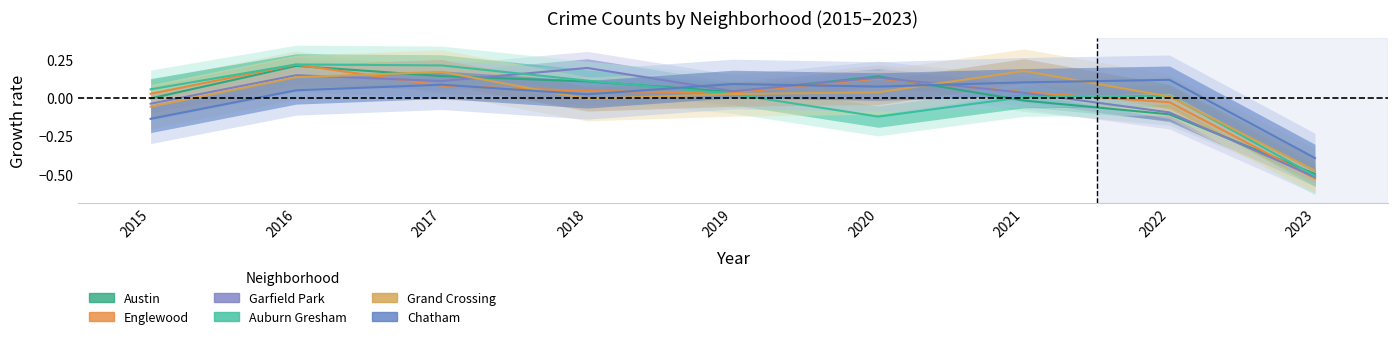

Reading left to right, list all the values displayed in this chart.

Austin: -0.0	0.2	0.1	0.1	0.0	0.1	-0.0	-0.1	-0.5
Englewood: 0.0	0.2	0.1	0.0	0.0	0.1	0.0	-0.0	-0.5
Garfield Park: -0.0	0.1	0.1	0.2	0.0	0.1	0.0	-0.1	-0.5
Auburn Gresham: 0.1	0.2	0.2	0.1	0.0	-0.1	0.0	0.0	-0.5
Grand Crossing: -0.1	0.1	0.2	-0.0	0.0	0.0	0.2	0.0	-0.5
Chatham: -0.1	0.0	0.1	0.0	0.1	0.1	0.1	0.1	-0.4